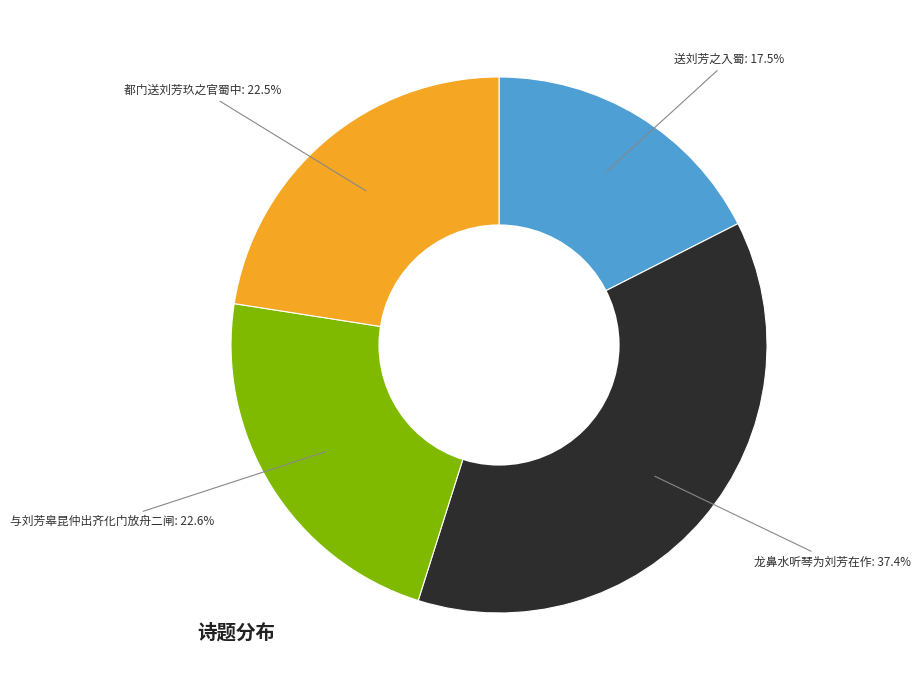

How many segments does this pie chart have?

4